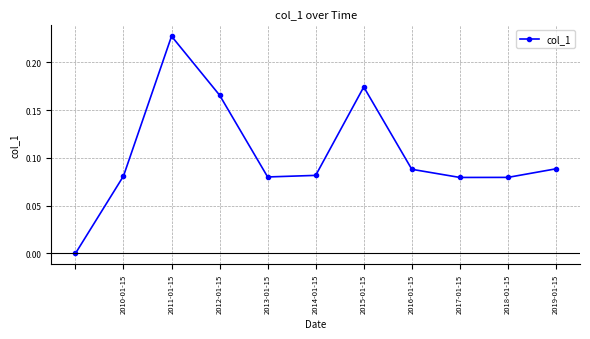

What is the sum of all values?

1.1